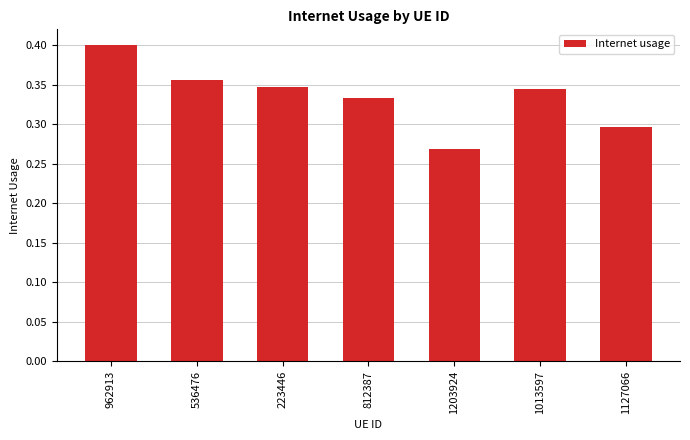

At which label is the value closest to 0?

1203924